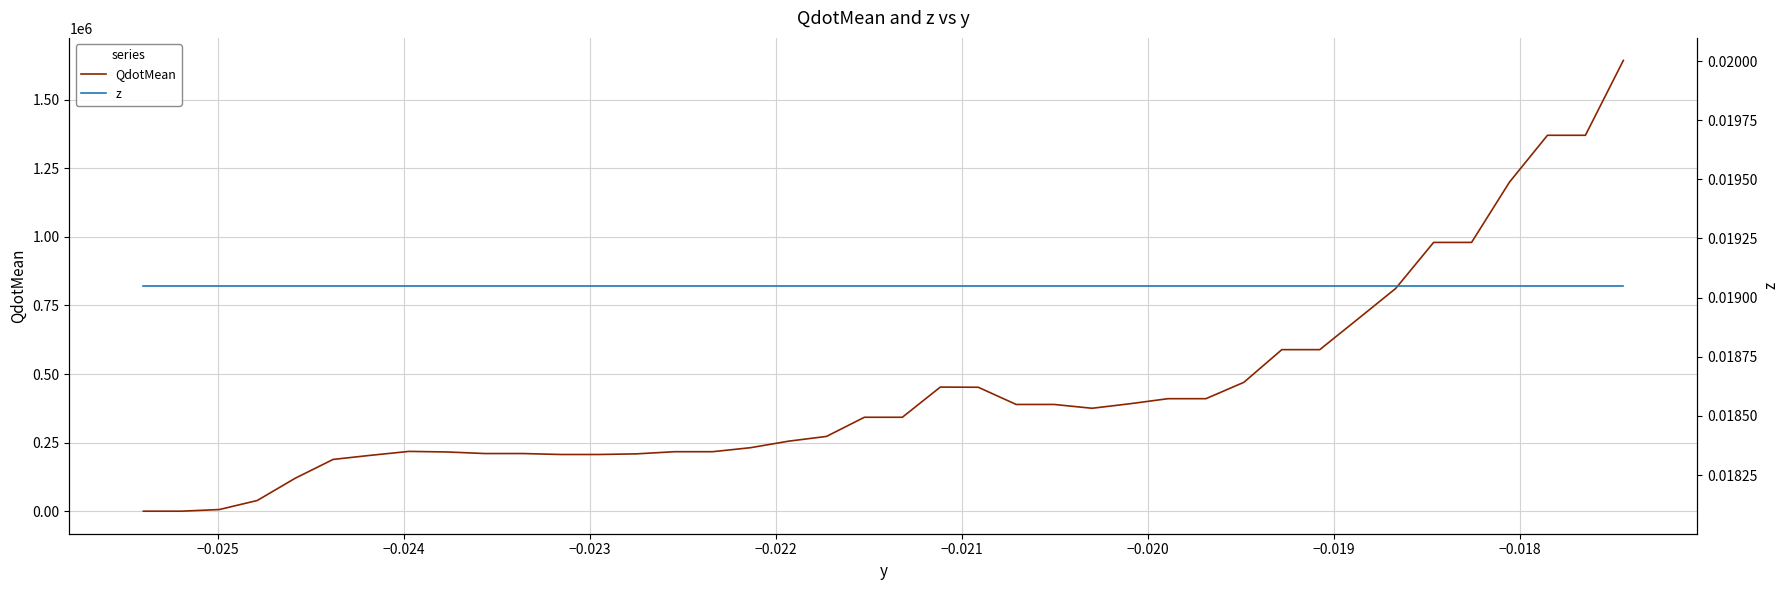

What is the highest value of the QdotMean series?

1642690.0